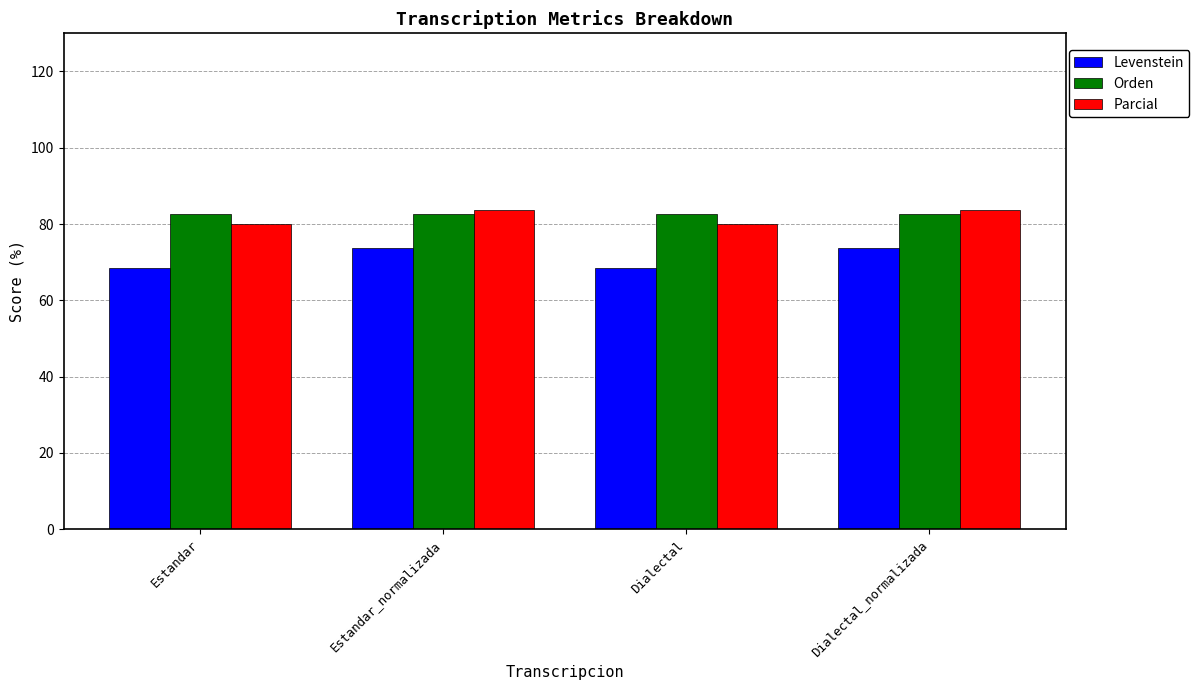

What is the lowest value of the Levenstein series?

68.4